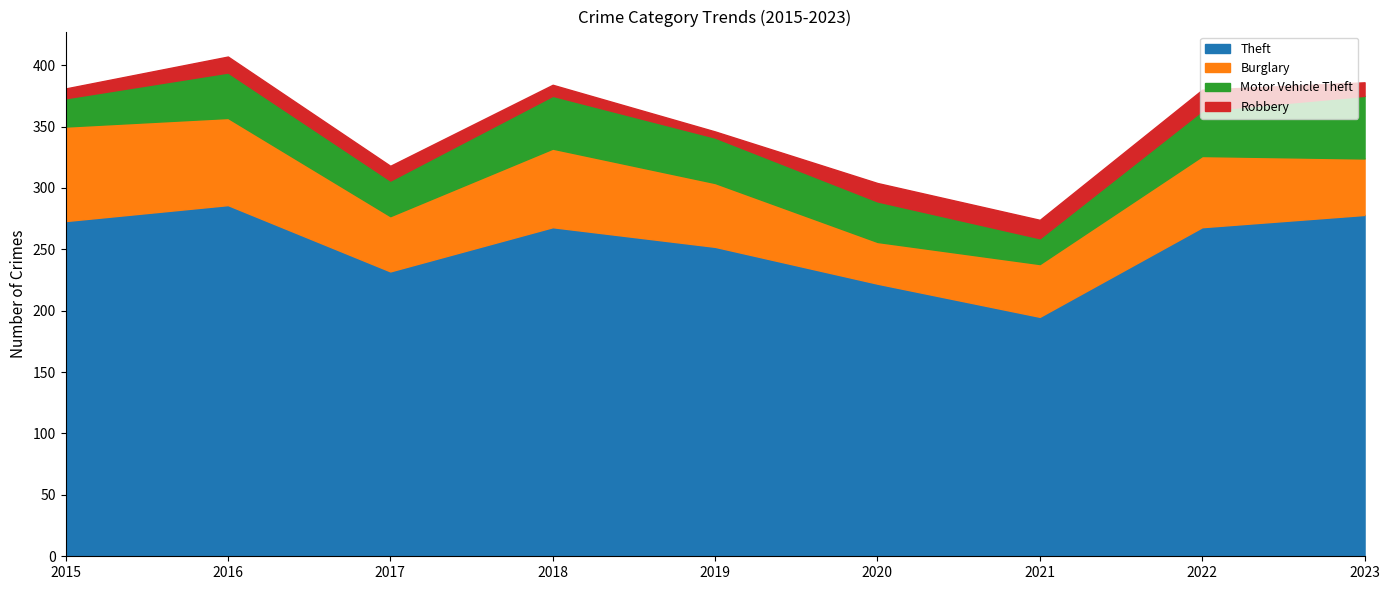

Which series has the largest total across all categories?

Theft